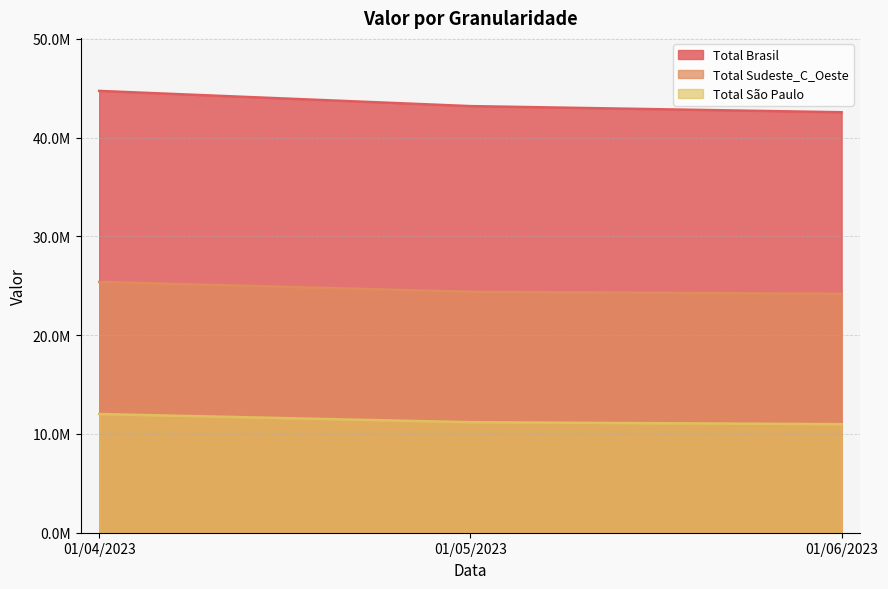

Is it true that Total Brasil equals 64233064.6 at 01/04/2023?

False